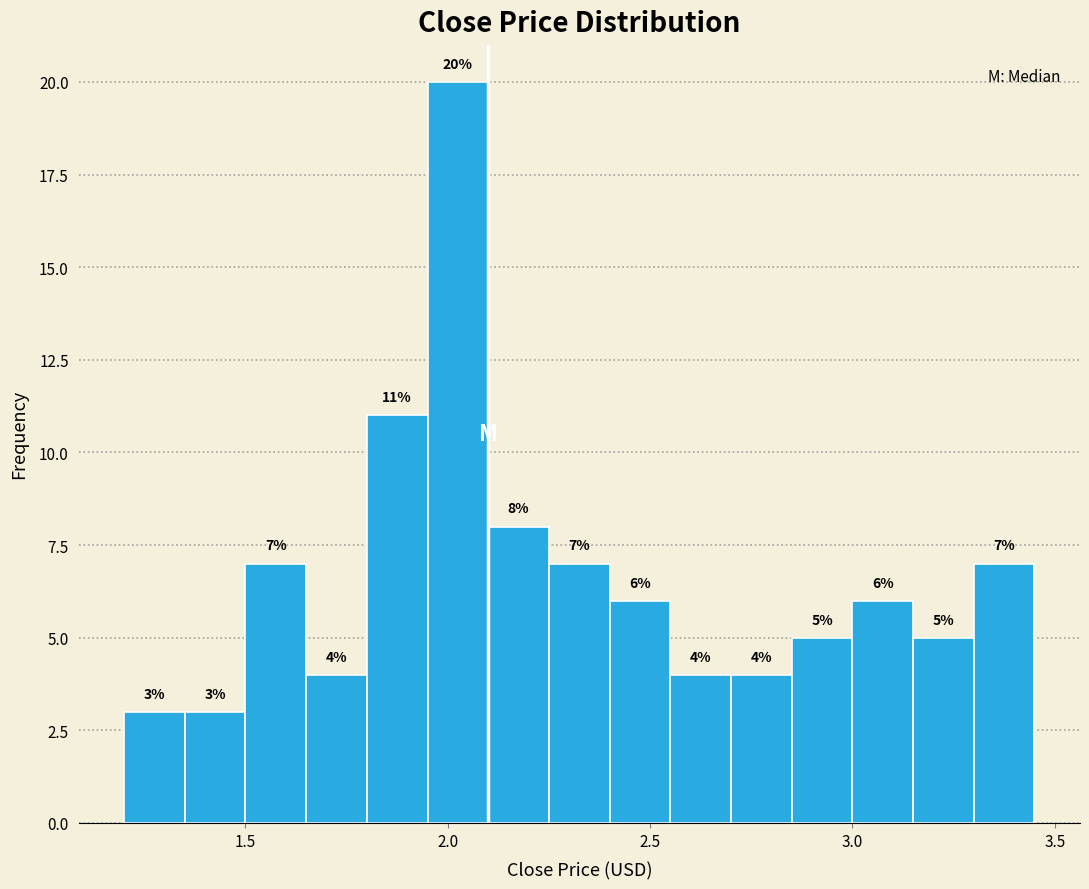

Around what value on the x-axis is the tallest bar? Give the approximate position of its centre, as read against the axis.

2.05